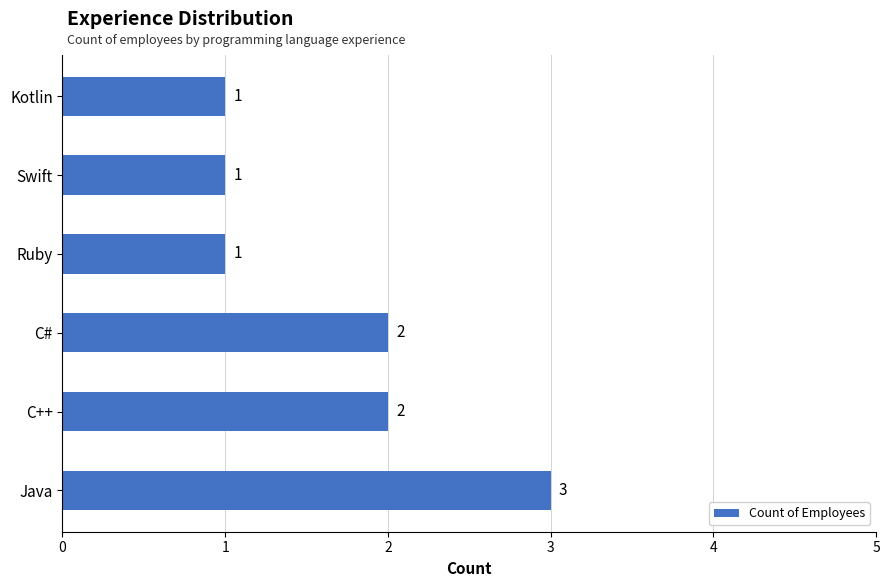

Reading bottom to top, list all the values displayed in this chart.

Java=3	C++=2	C#=2	Ruby=1	Swift=1	Kotlin=1